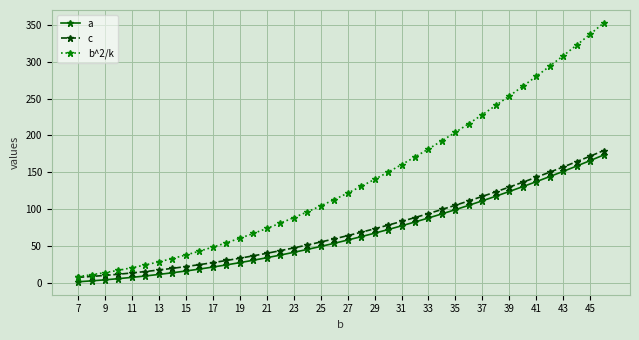

What is the difference between the second highest and minimum values in the b^2/k series?

329.3